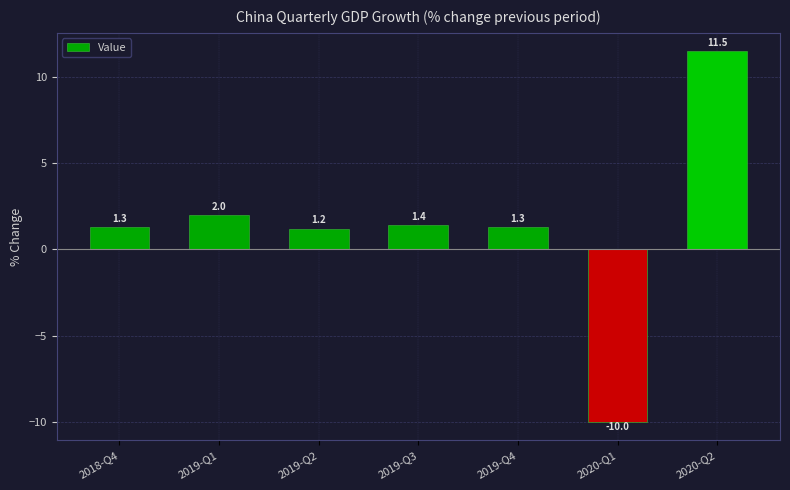

Is it true that the value at 2018-Q4 is 0.3?

False